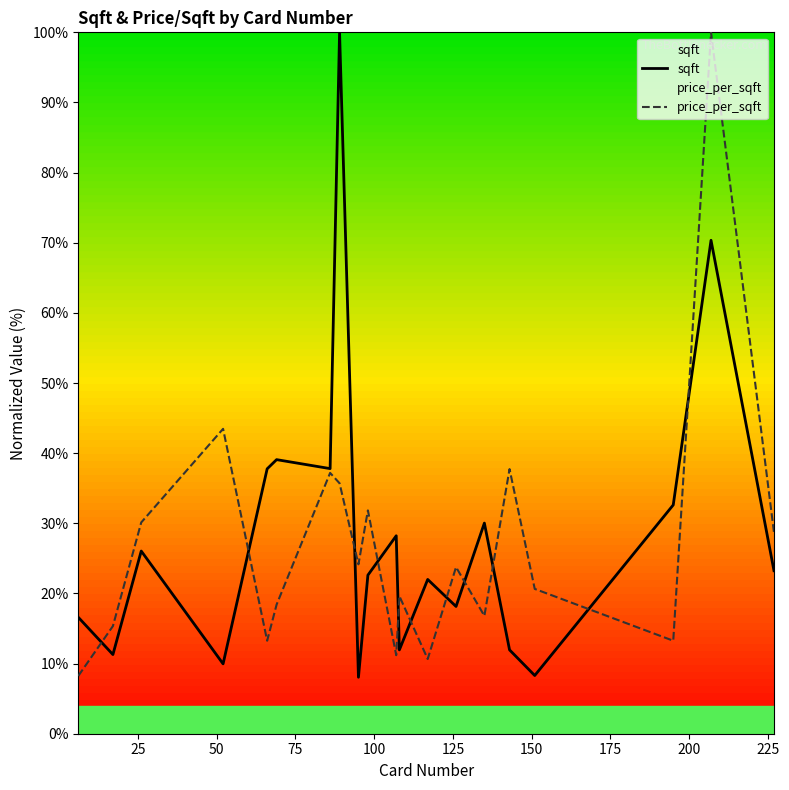

How many lines are shown in the chart?

2